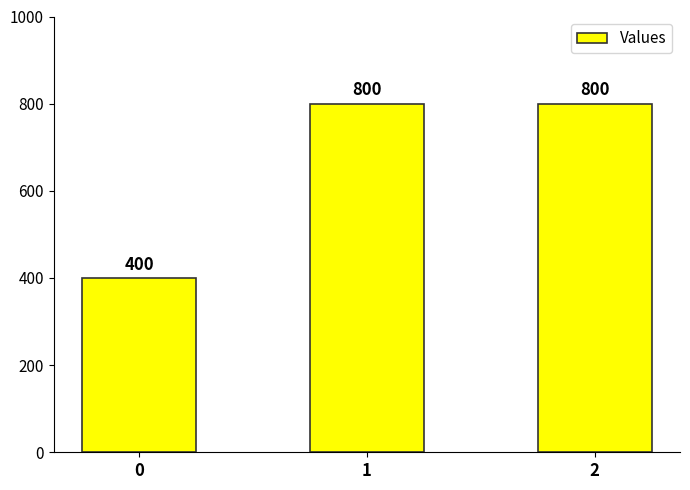

Reading right to left, transcribe all the data shown in this chart.

2=800	1=800	0=400